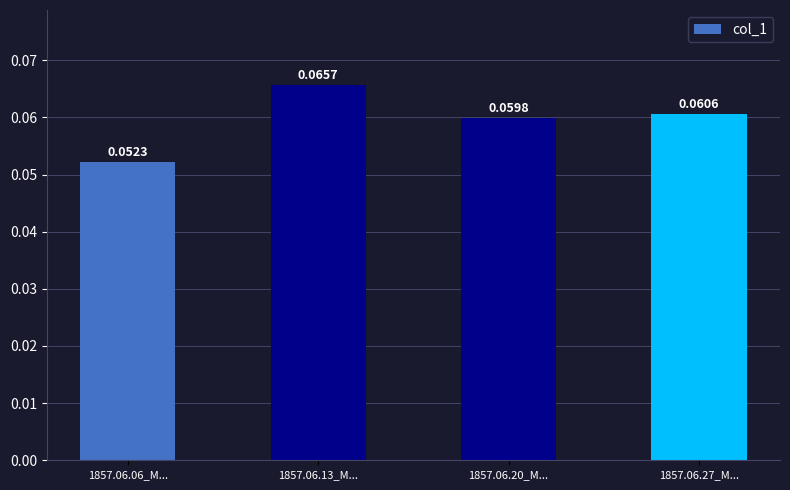

Rank the categories by value from lowest to highest.

1857.06.06_M..., 1857.06.20_M..., 1857.06.27_M..., 1857.06.13_M...